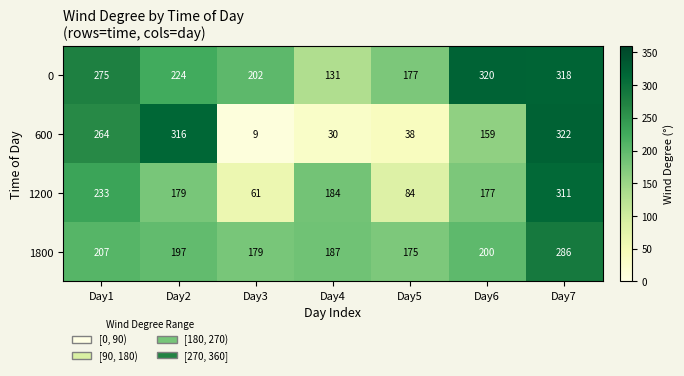

Reading left to right, extract all data points from this chart.

0: Day1=275	Day2=224	Day3=202	Day4=131	Day5=177	Day6=320	Day7=318
600: Day1=264	Day2=316	Day3=9	Day4=30	Day5=38	Day6=159	Day7=322
1200: Day1=233	Day2=179	Day3=61	Day4=184	Day5=84	Day6=177	Day7=311
1800: Day1=207	Day2=197	Day3=179	Day4=187	Day5=175	Day6=200	Day7=286